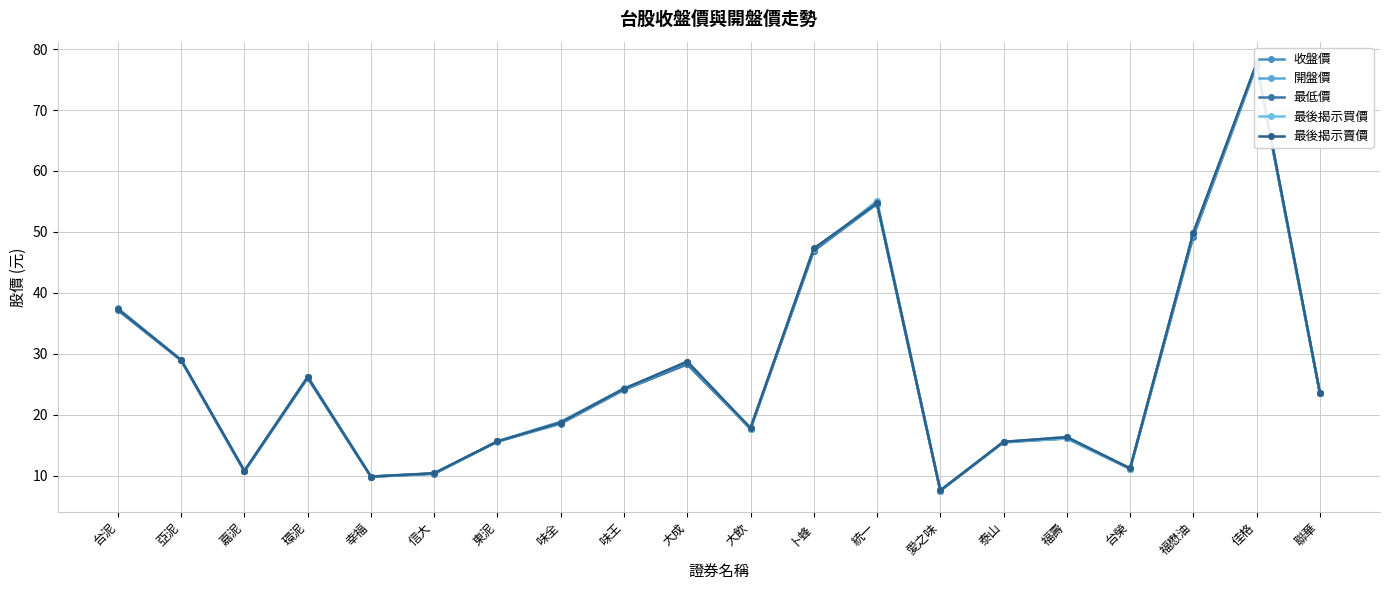

What is the maximum value shown in the chart?

77.7